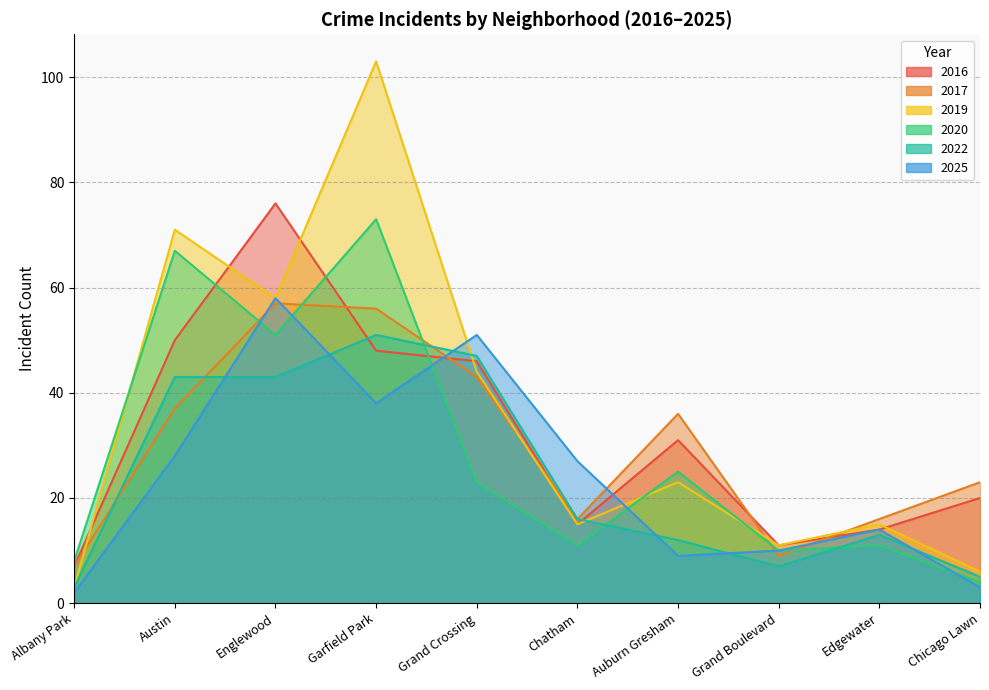

What is the minimum value for 2019?

3